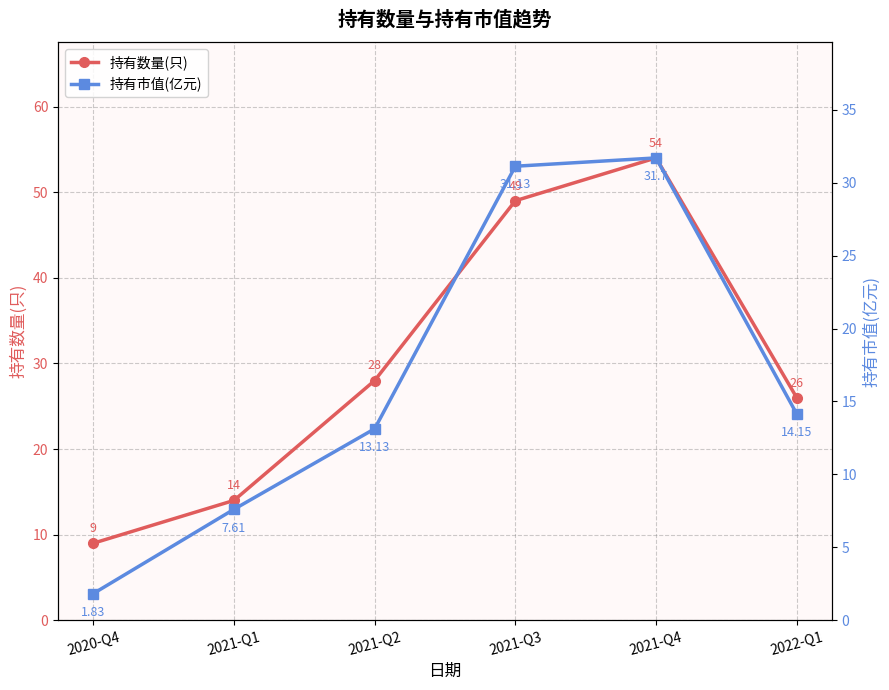

At which category does 持有市值(亿元) reach its first local peak?

2021-Q4